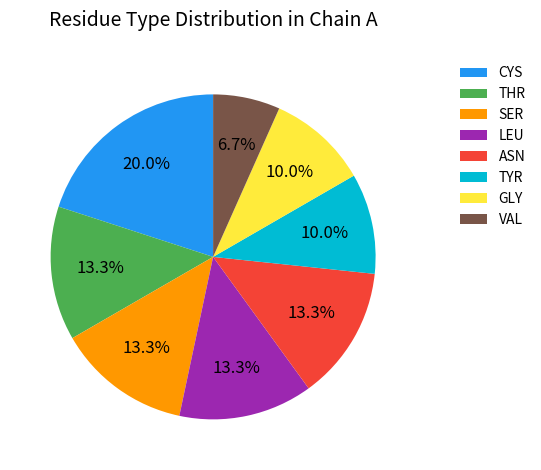

Is there a majority slice in this chart?

No